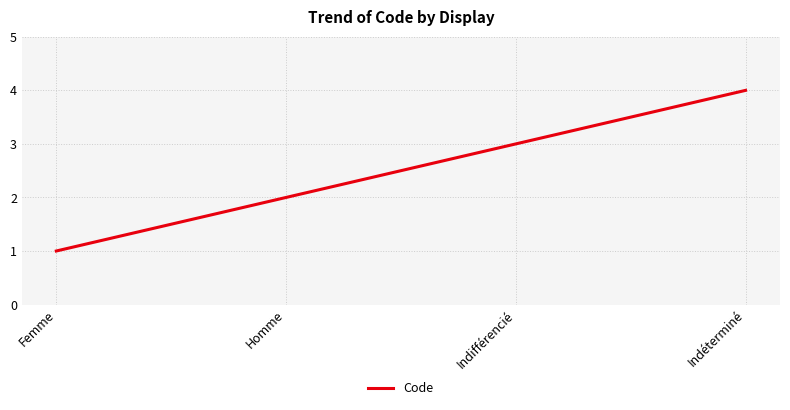

Reading left to right, what are all the values shown in this chart?

Femme=1	Homme=2	Indifférencié=3	Indéterminé=4